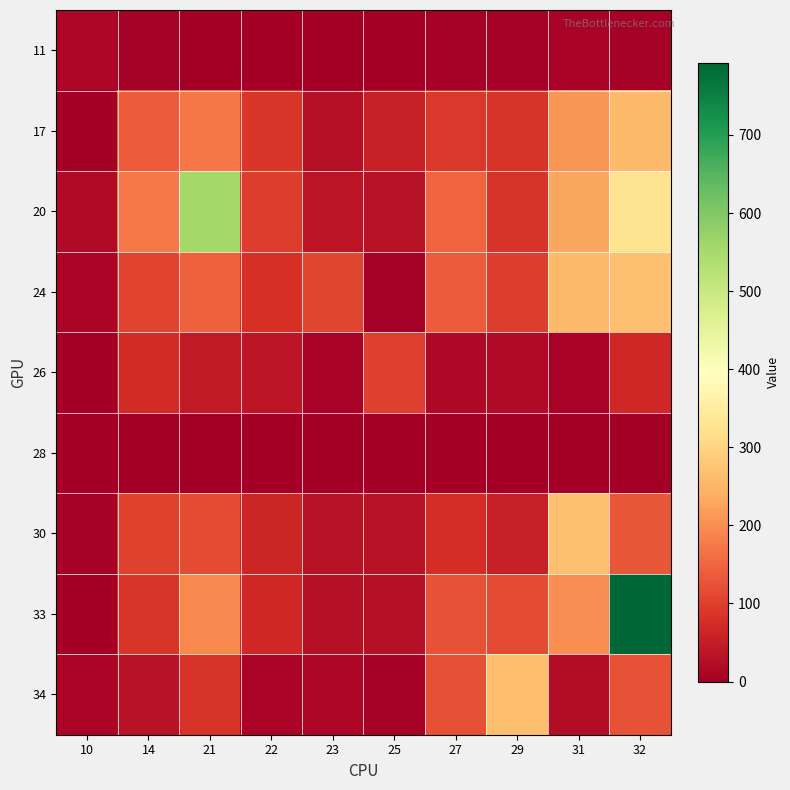

Reading left to right, extract all data points from this chart.

11: 10=14	14=4	21=1	22=0	23=1	25=0	27=6	29=6	31=7	32=5
17: 10=3	14=138	21=173	22=89	23=28	25=55	27=91	29=85	31=209	32=258
20: 10=19	14=174	21=556	22=96	23=35	25=32	27=146	29=86	31=232	32=325
24: 10=11	14=108	21=145	22=79	23=109	25=4	27=138	29=97	31=259	32=268
26: 10=0	14=73	21=46	22=40	23=8	25=101	27=17	29=21	31=9	32=68
28: 10=0	14=1	21=1	22=0	23=0	25=0	27=0	29=0	31=0	32=3
30: 10=5	14=105	21=116	22=63	23=33	25=33	27=76	29=53	31=267	32=131
33: 10=3	14=88	21=193	22=67	23=30	25=30	27=124	29=117	31=198	32=792
34: 10=12	14=32	21=86	22=11	23=14	25=4	27=121	29=265	31=22	32=124